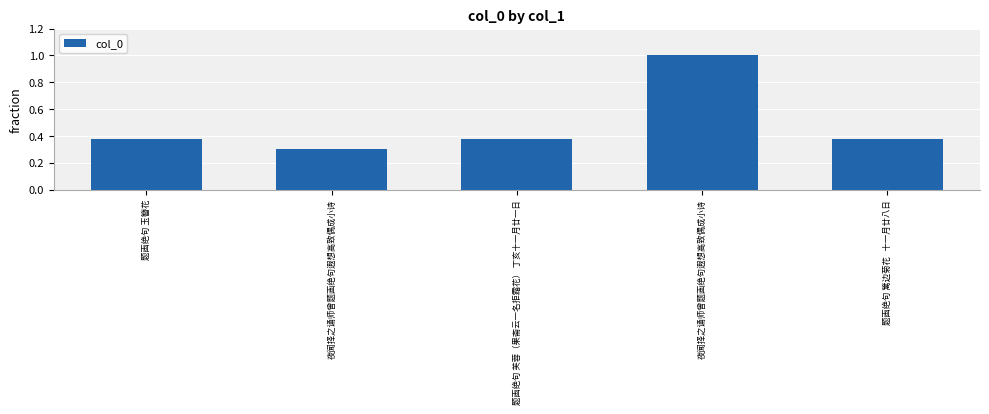

How many bars are there in total?

5